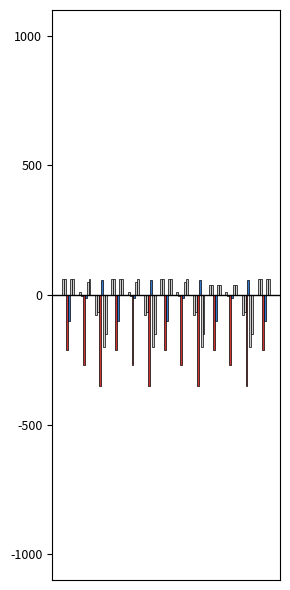

Are the bars grouped side by side (vs. stacked)?

Yes